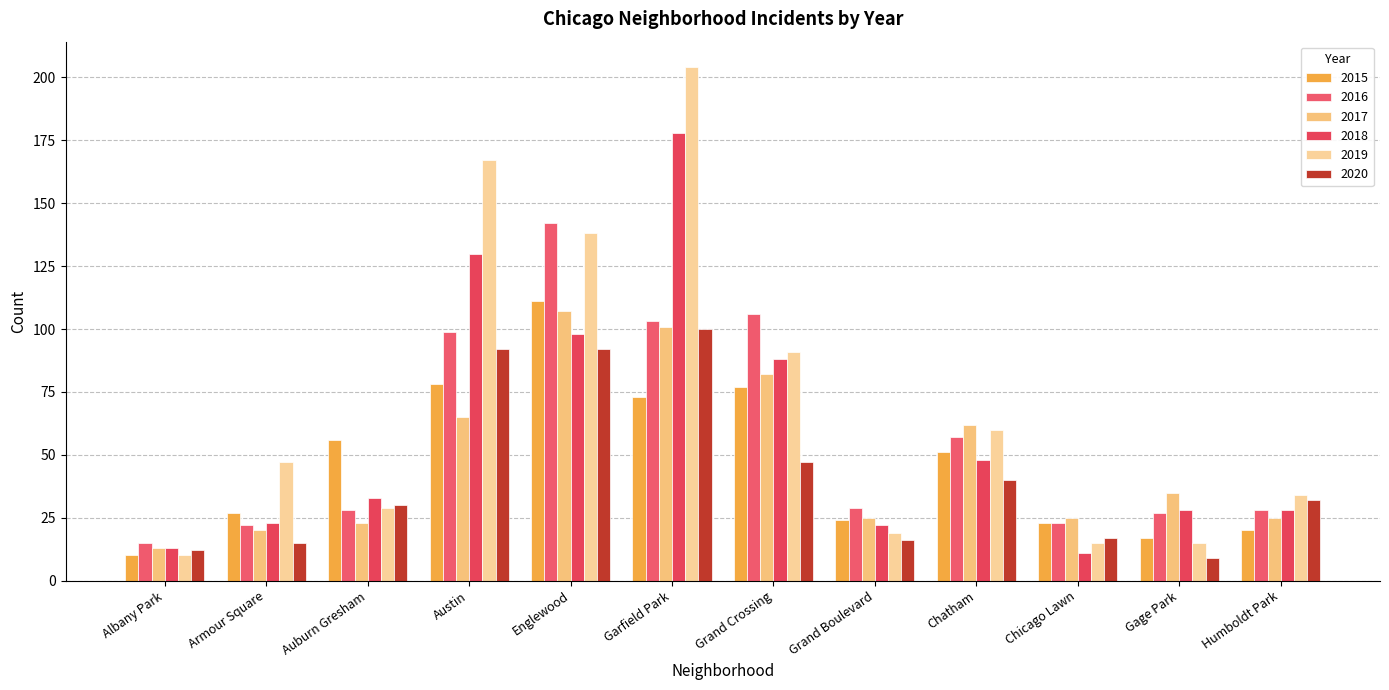

How many data points does each series have?

12